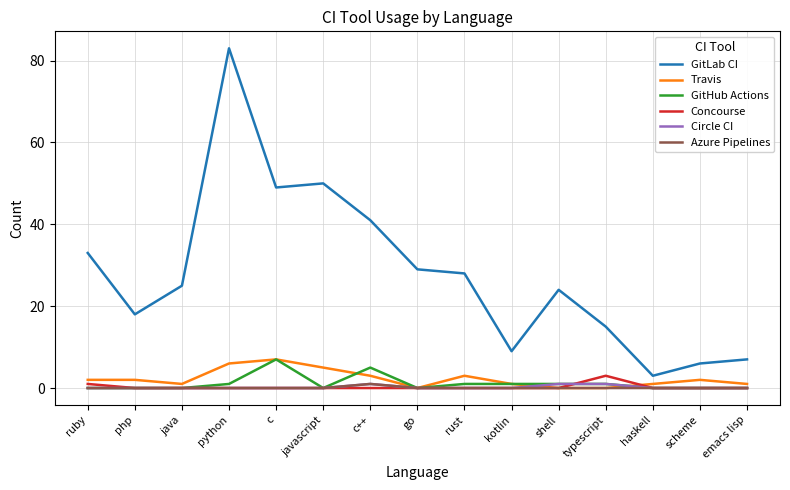

What position from the left is ruby?

1